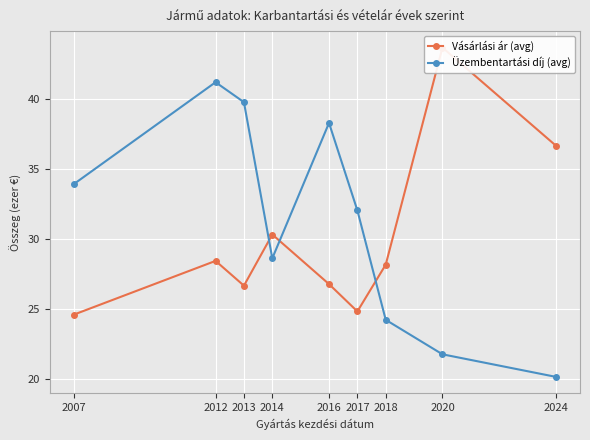

What is the value of the Üzembentartási díj (avg) point at the 3rd from the left?

39.7